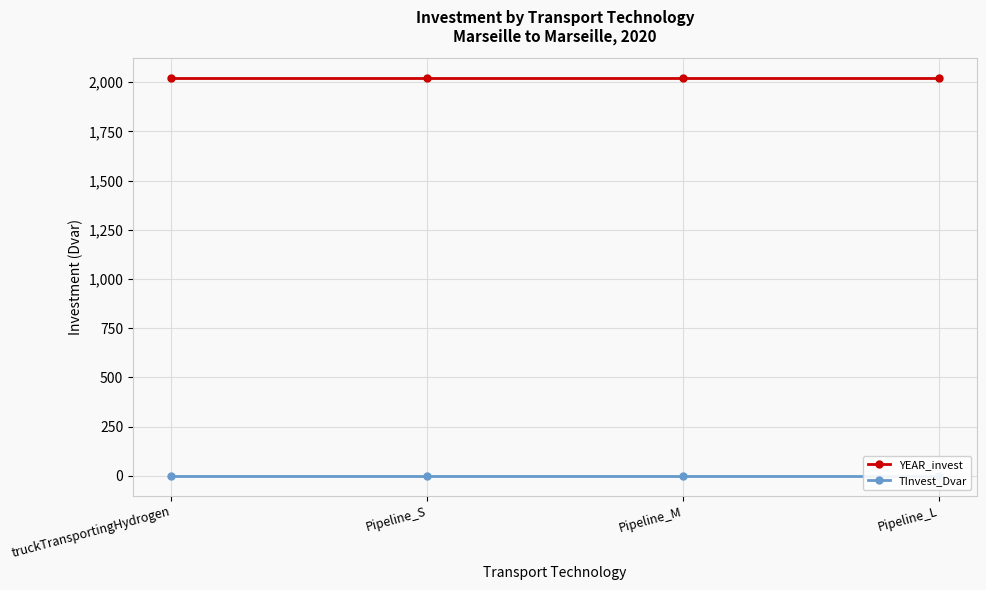

True or false: TInvest_Dvar and YEAR_invest intersect in this chart.

False